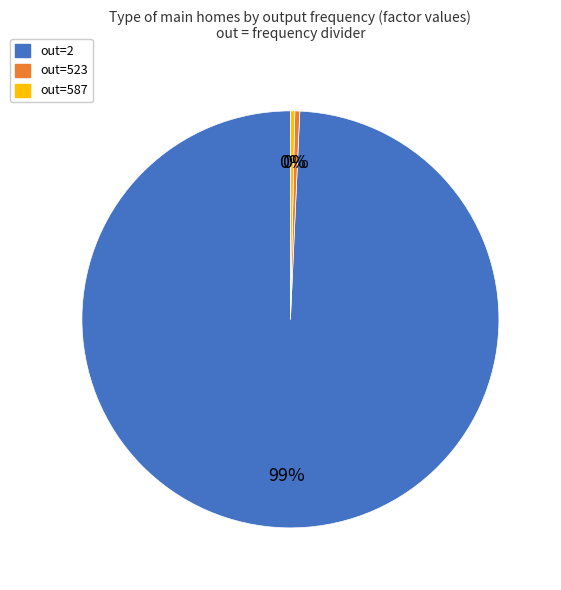

Which slice is the largest?

out=2